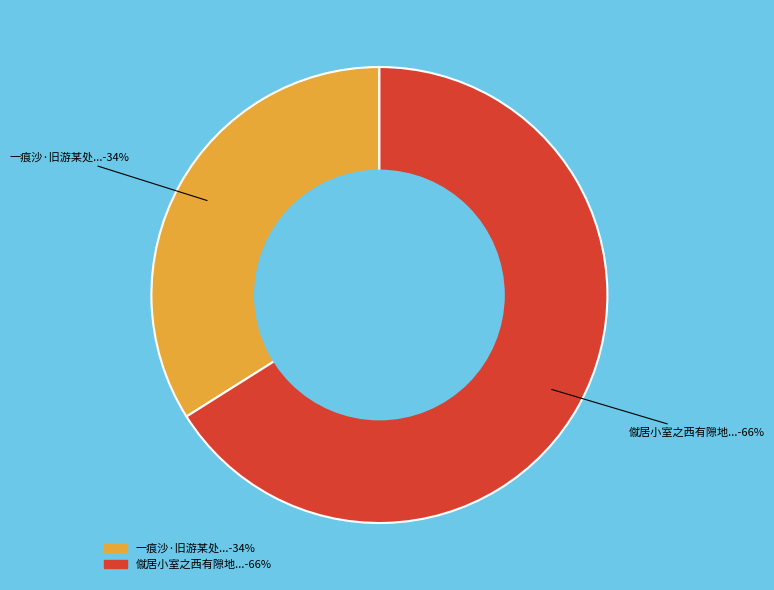

To the nearest percent, what is the difference between the largest and smallest slice percentages?

32%